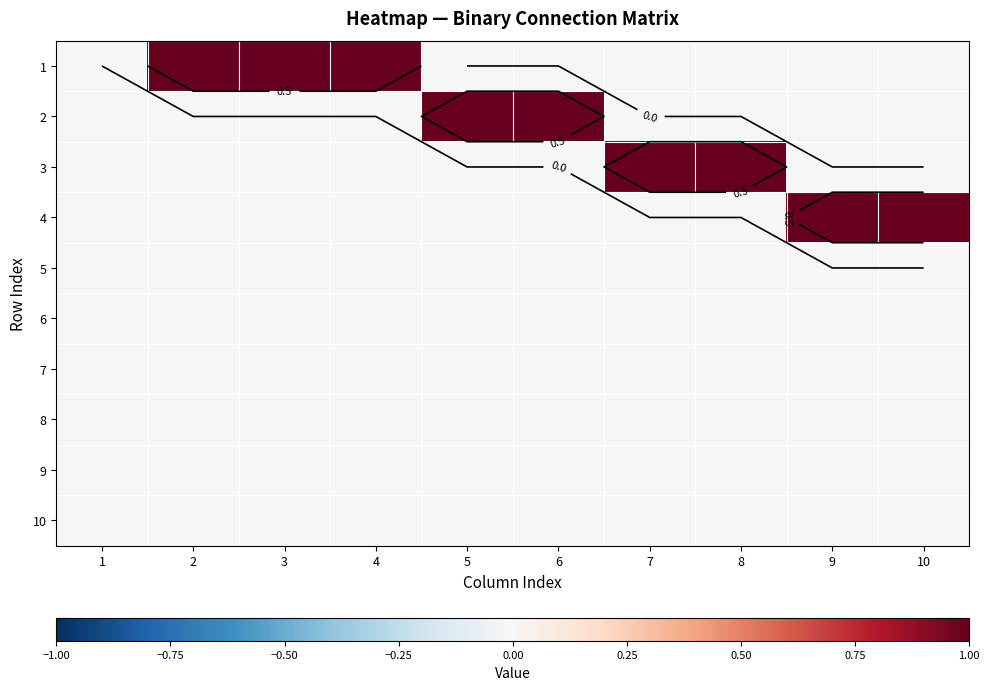

Which series has the largest range (max minus min)?

1